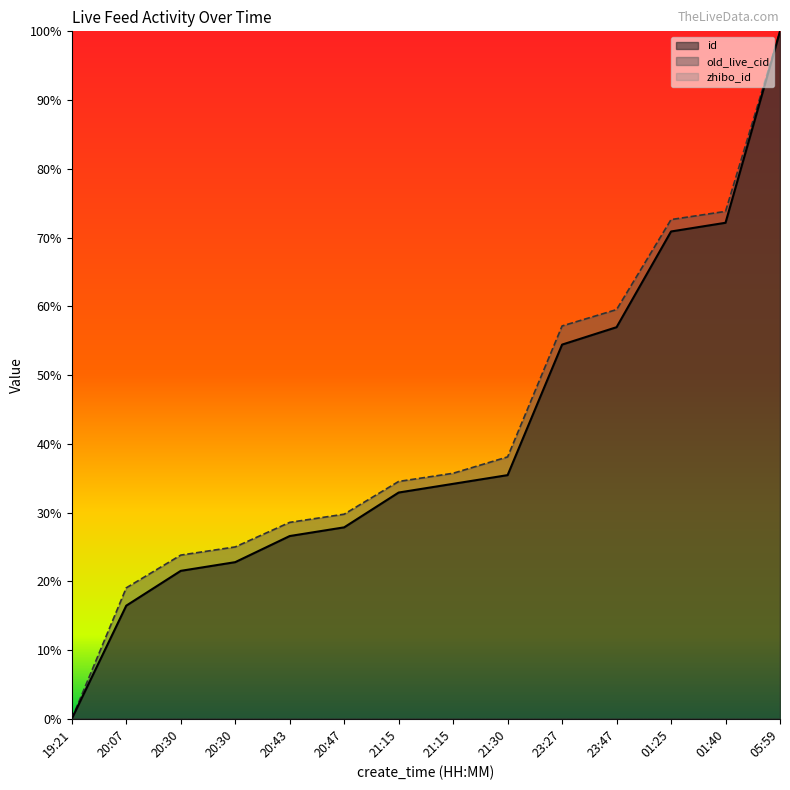

Count the id values in the range 0 to 1.

14